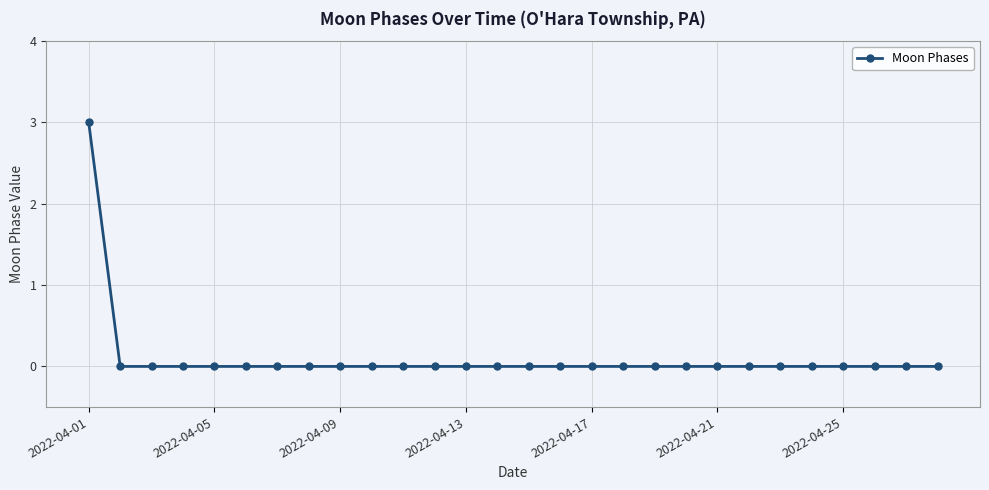

What is the greatest value displayed?

3